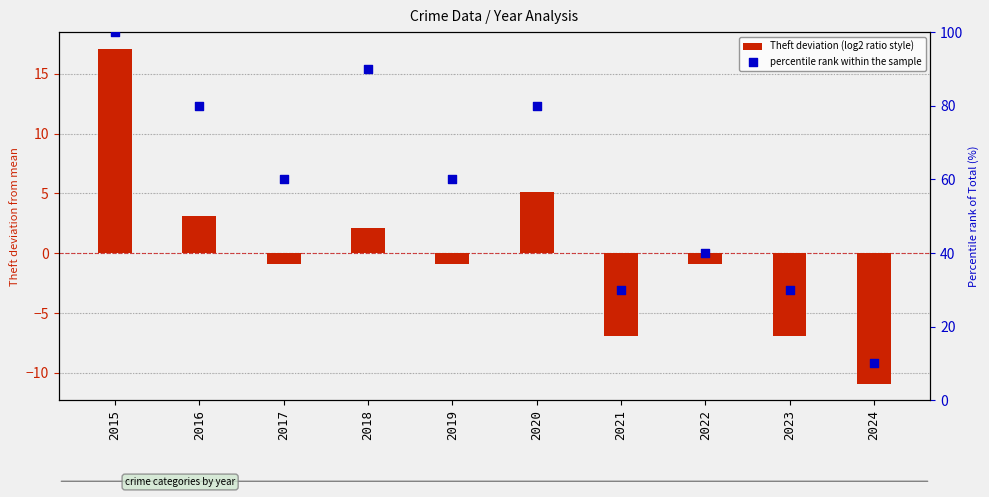

Which series contains the lowest Y value?

Theft deviation (log2 ratio style)